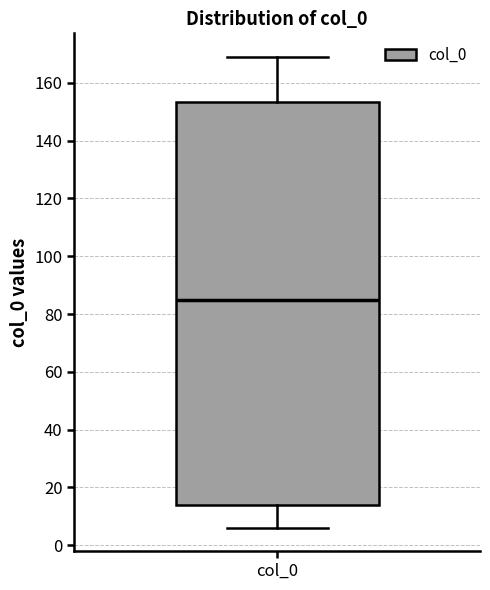

Read this box plot against the y-axis: the position of the median line, the range covered by the box, and the ends of both whiskers. The values are not printed on the chart, so give them approximately, as read against the axis.

median 86, box 14 to 154, whiskers 6 to 170